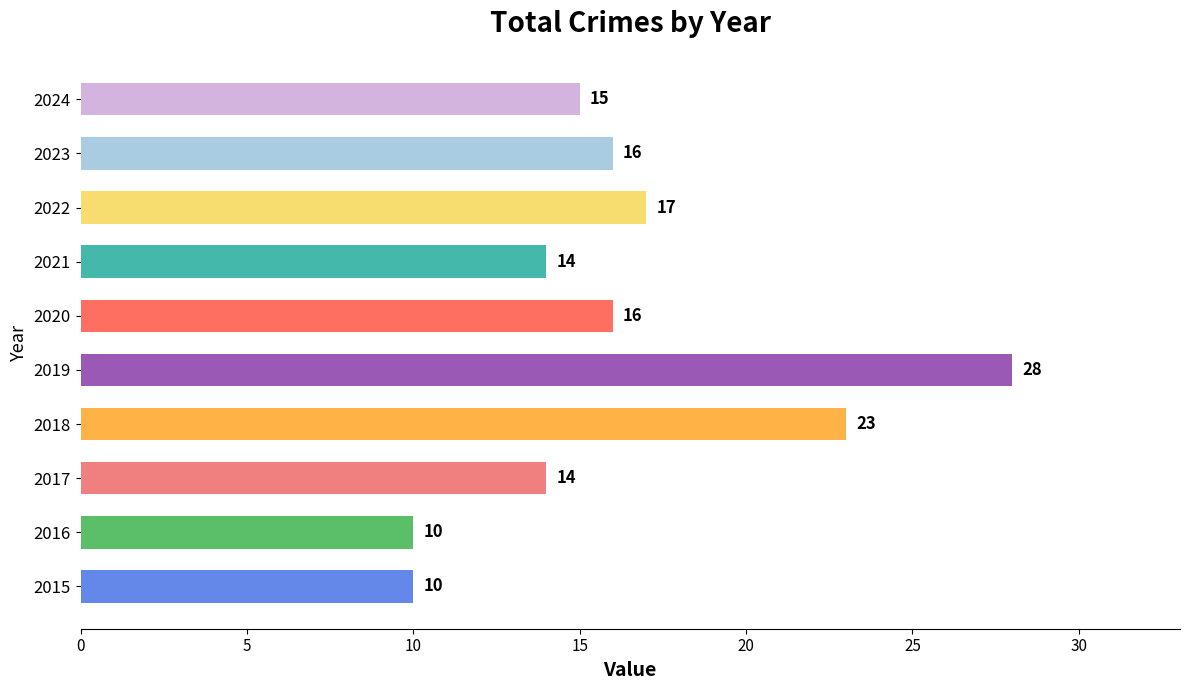

How many data points are less than 16?

5